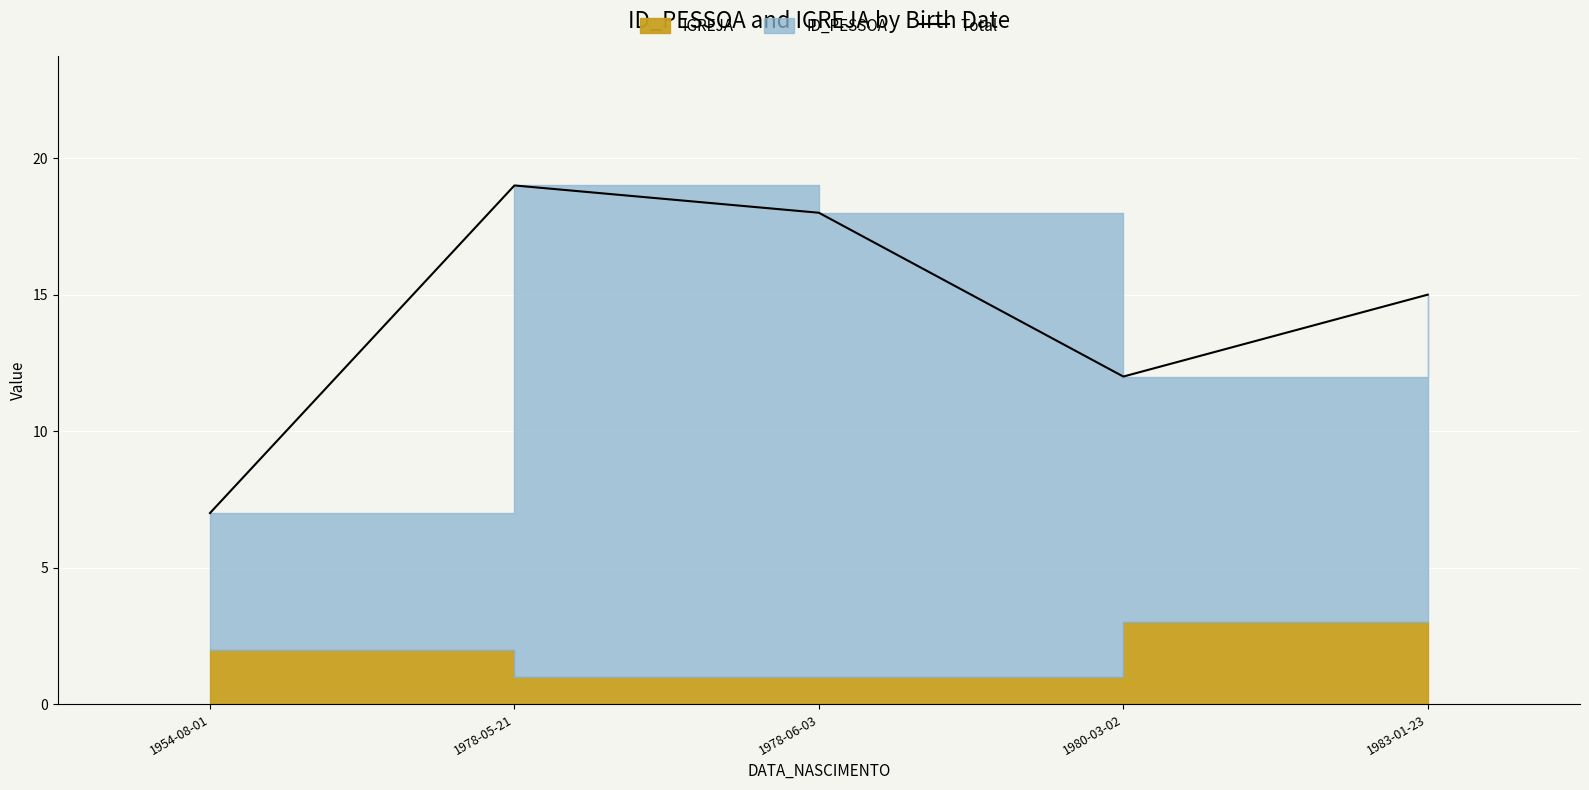

How many lines are shown in the chart?

1